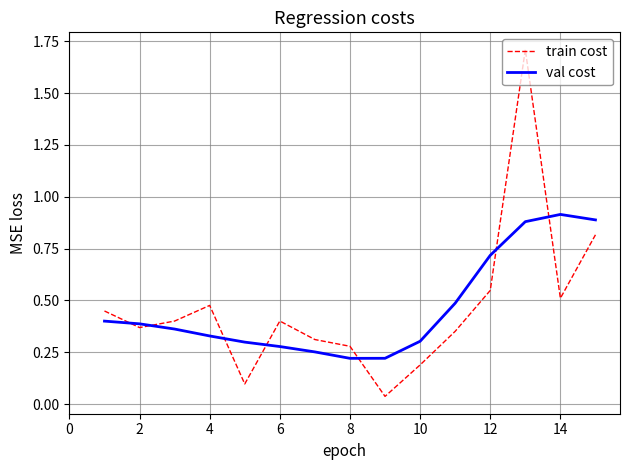

Rank the series by their maximum value, from highest to lowest.

train cost, val cost